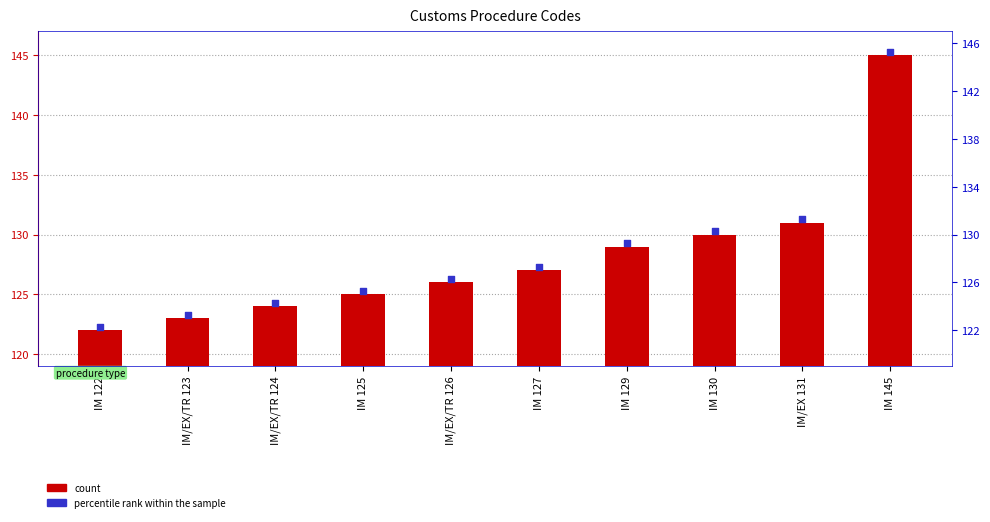

Which series reaches the minimum Y coordinate?

count